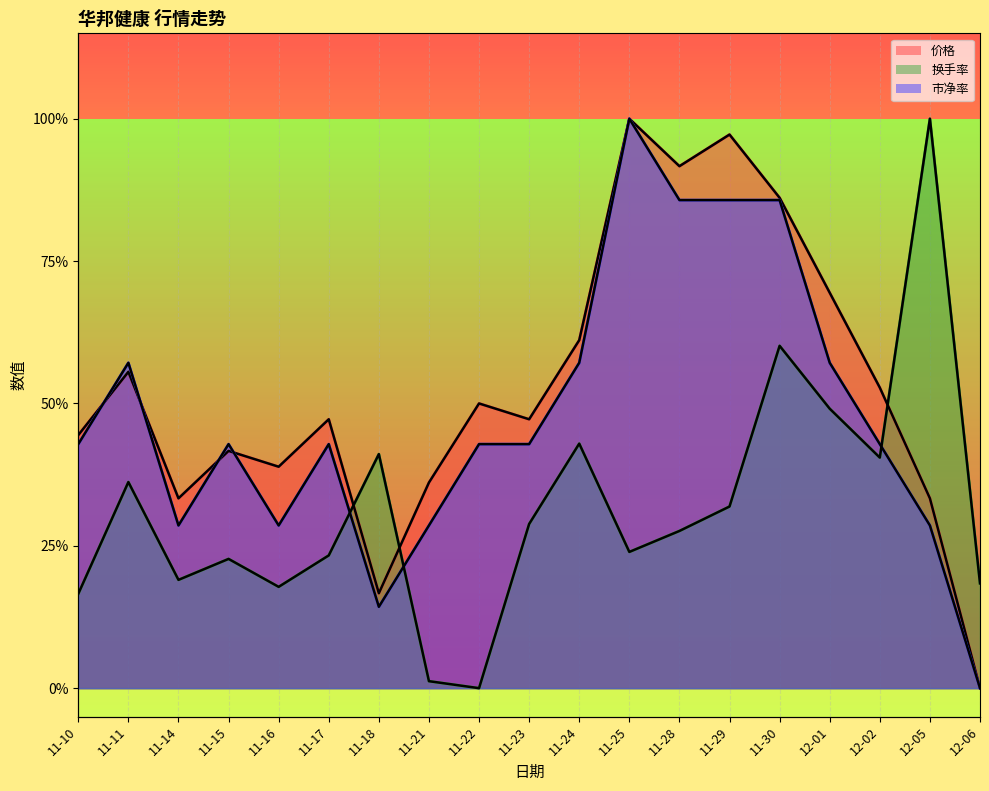

What is the difference between the 价格 values at 11-16 and 11-22?

0.1